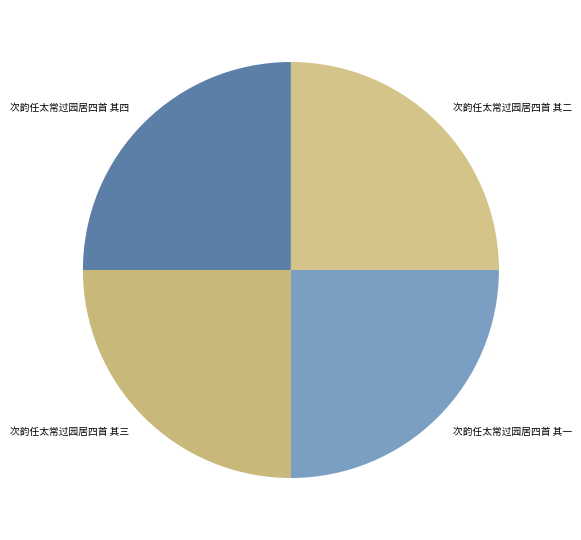

Approximately how many times larger is the value at 次韵任太常过园居四首 其四 compared to 次韵任太常过园居四首 其一?

1.0